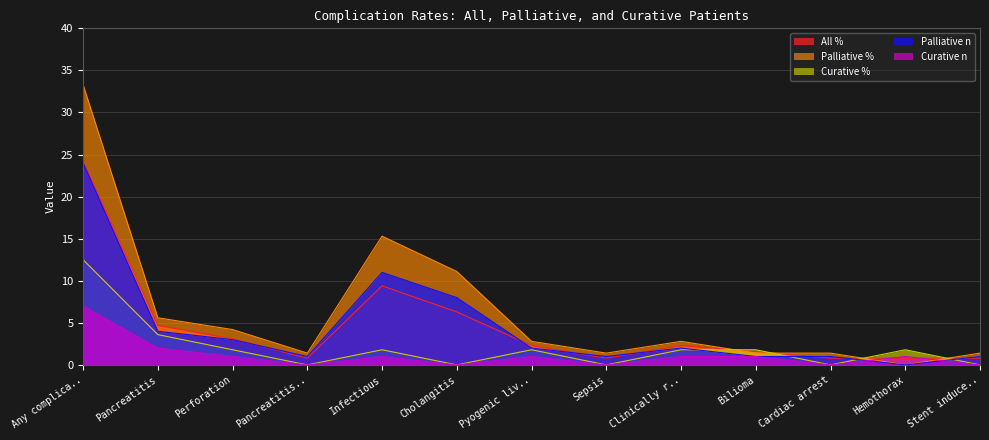

Count the number of data series in this chart.

5